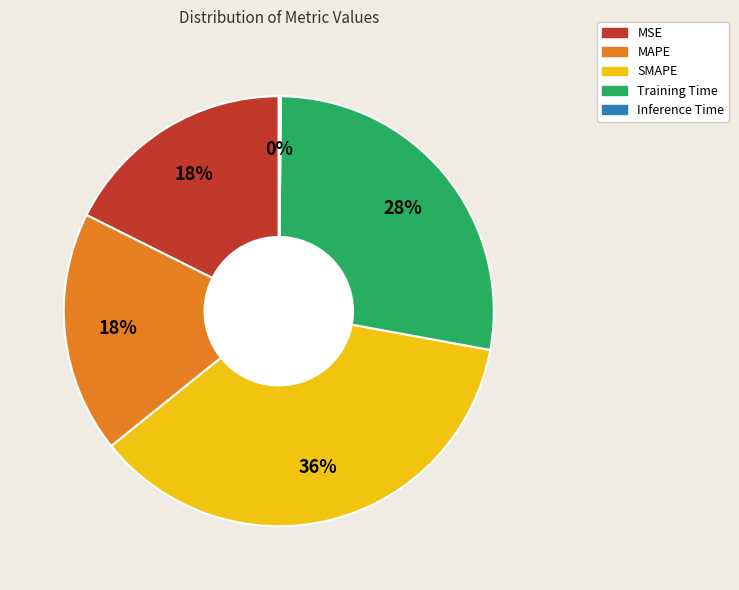

Does MAPE represent more than half of the total?

No